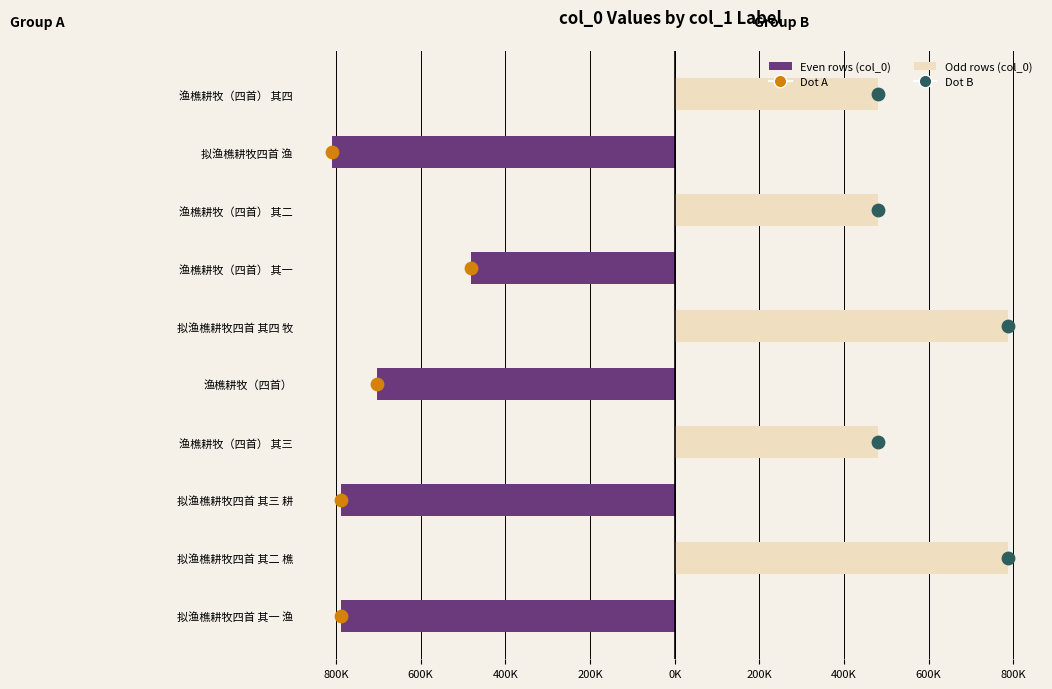

Is the value of col_0 (odd rows) at 拟渔樵耕牧四首 其四 牧 greater than the value of col_0 (even rows) at 渔樵耕牧（四首） 其一?

Yes